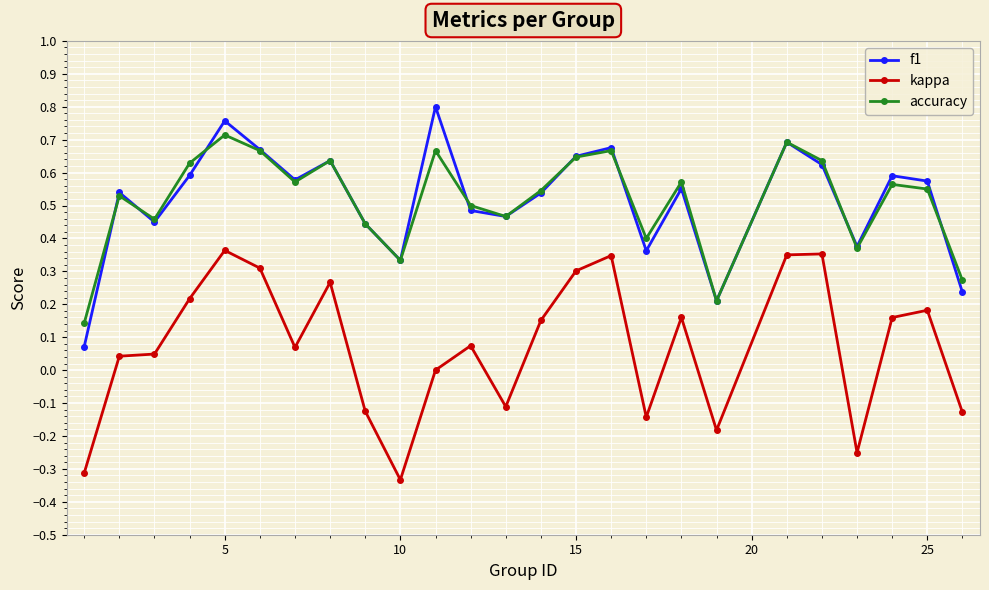

List the series in order of their peak value, lowest first.

kappa, accuracy, f1